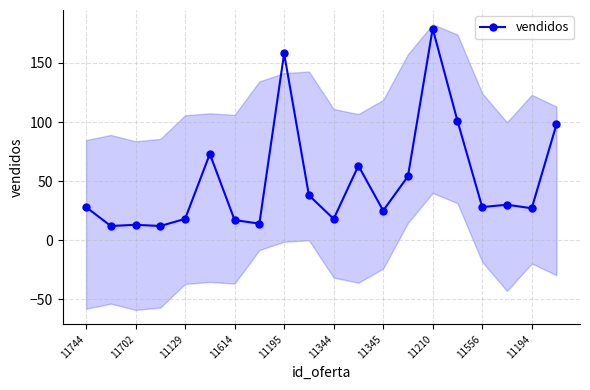

True or false: vendidos has more than 1 points higher than both neighbors.

True